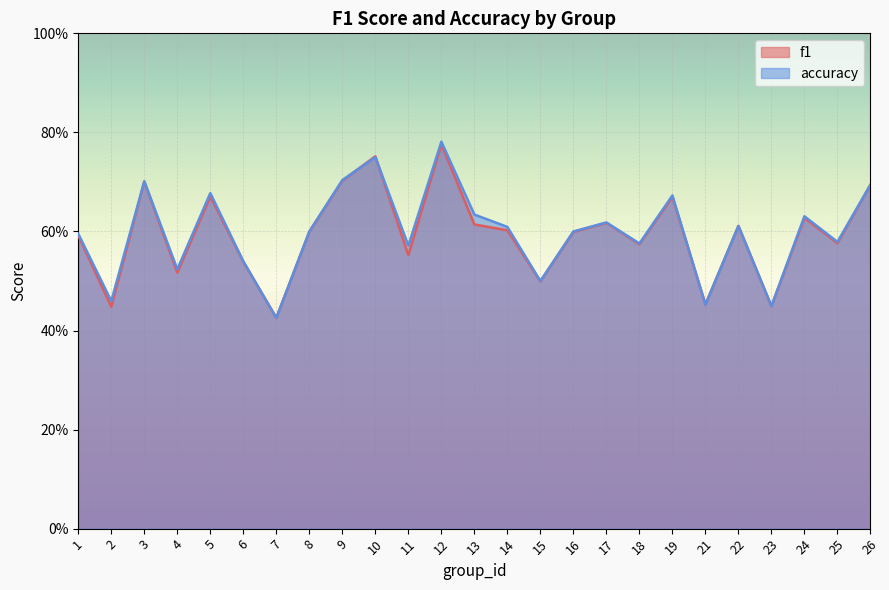

The value of accuracy at 2 is 0.1. True or false?

False